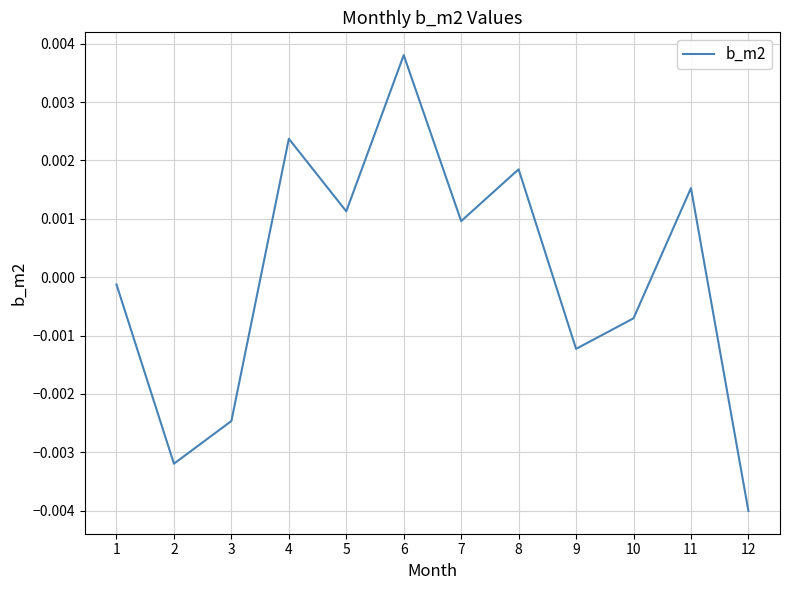

Between 6 and 2, which is larger?

6